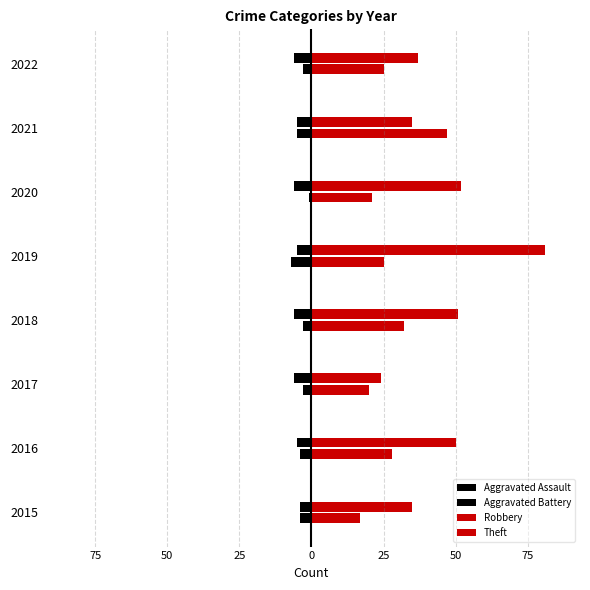

What is the value of the Theft bar at the 5th from the left?

81